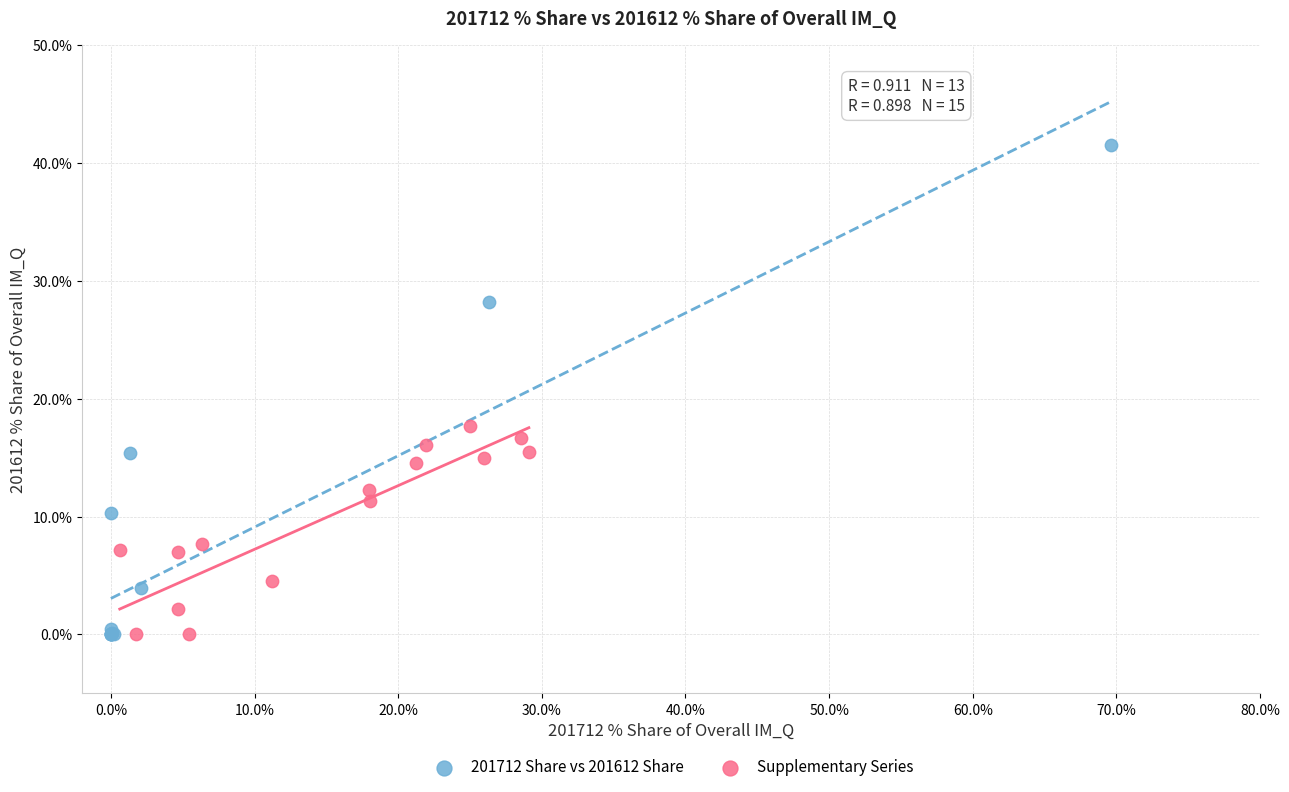

Which series has the largest Y range (max minus min)?

201712 Share vs 201612 Share